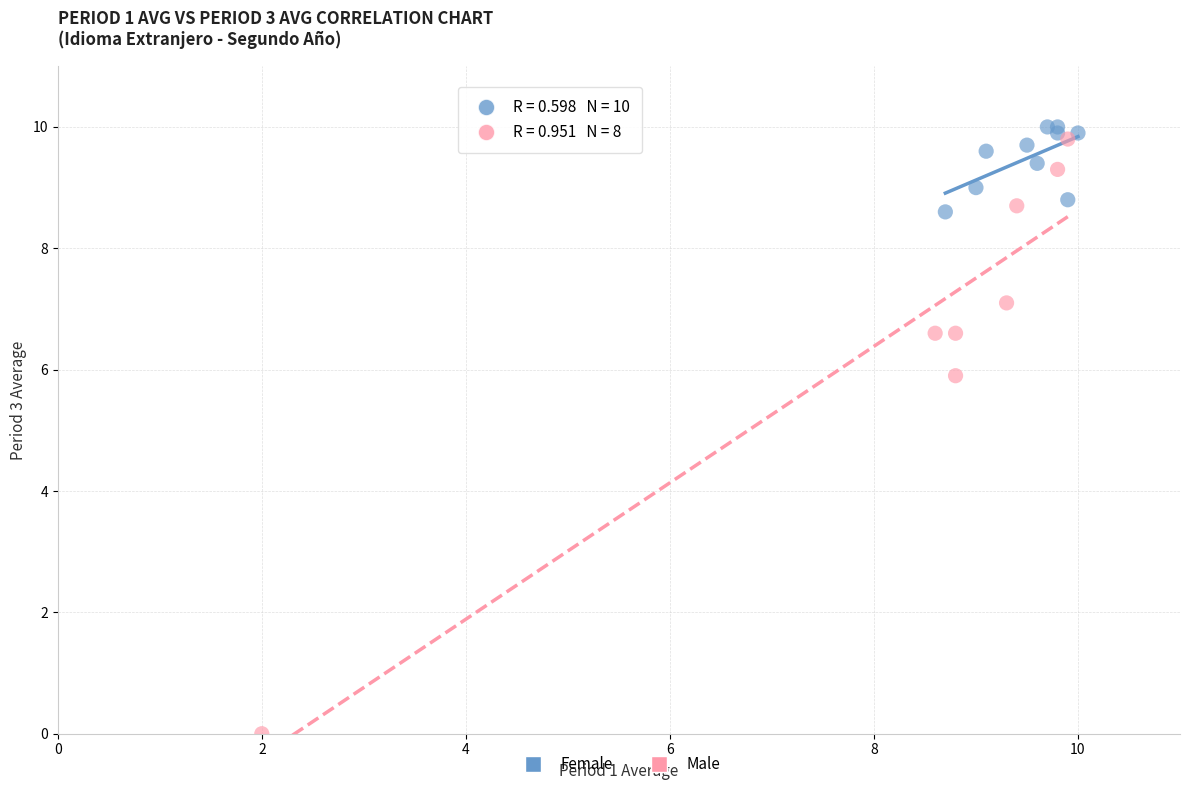

Which series reaches the maximum Y coordinate?

Female